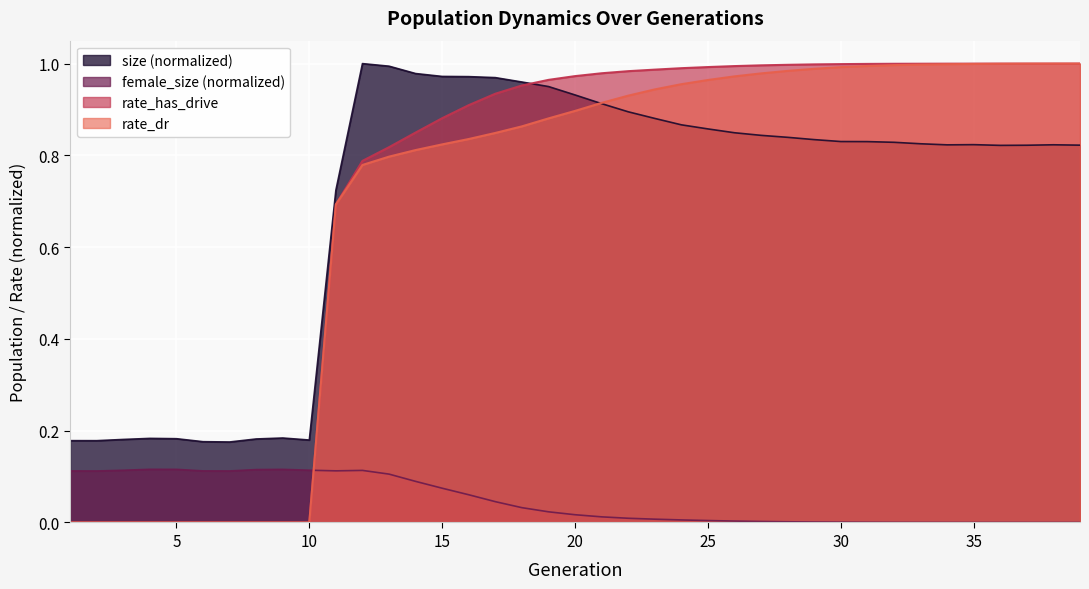

True or false: female_size has more than 1 points higher than both neighbors.

True